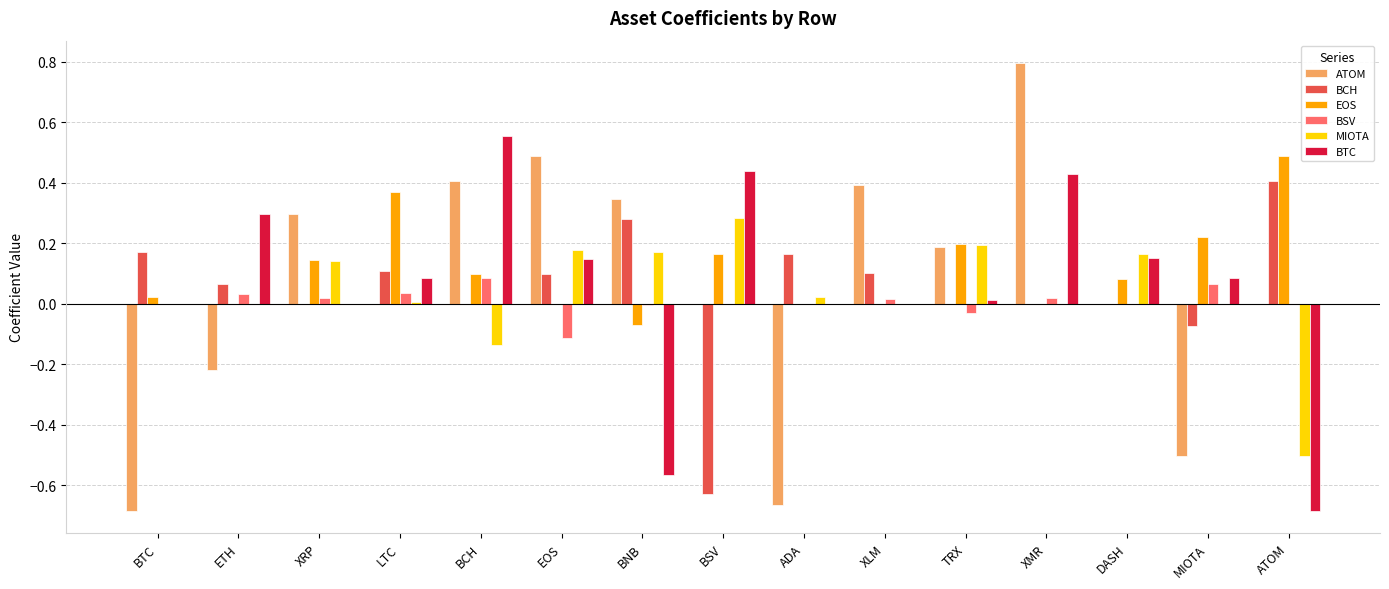

At which category is the sum across all series the highest?

XMR